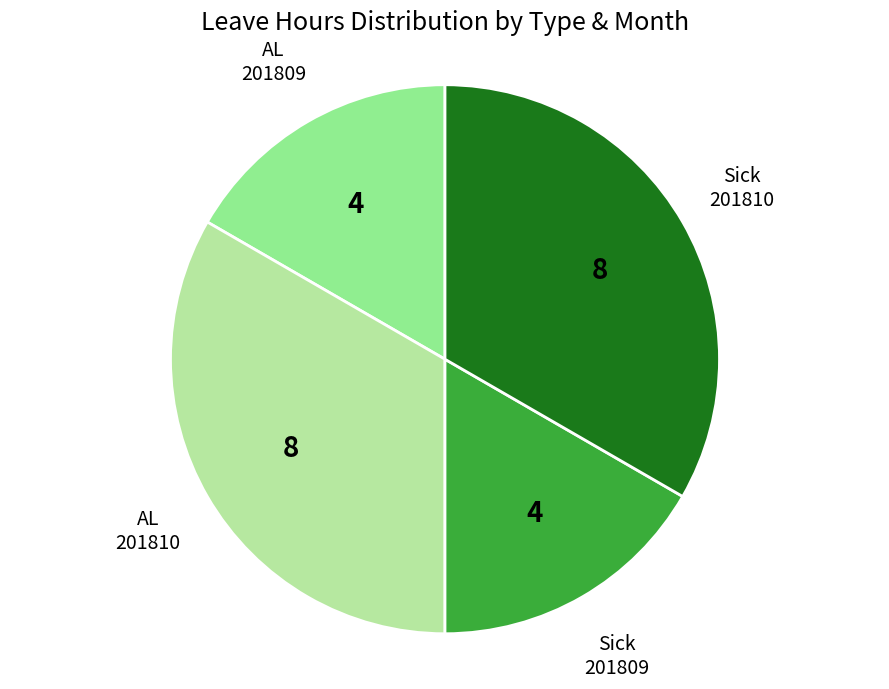

How many segments does this pie chart have?

4